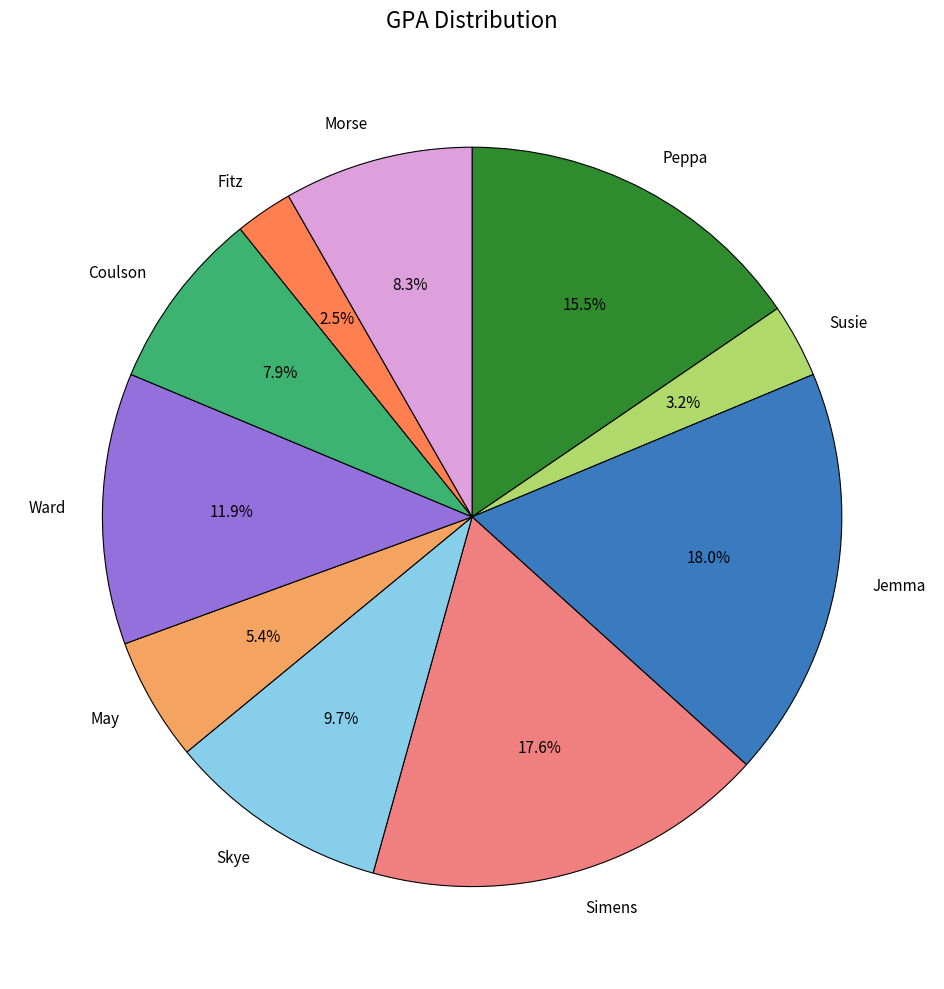

Which slice is the smallest?

Fitz